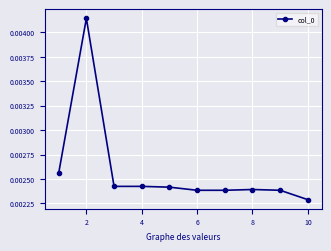

True or false: there are more than 1 points higher than both neighbors.

True